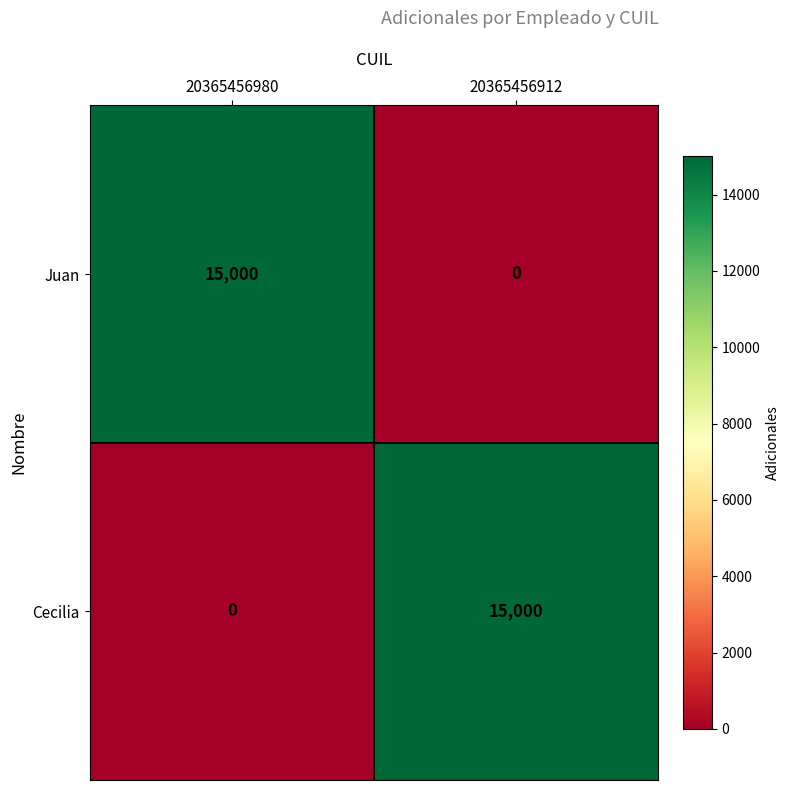

What value does the Juan series have at 20365456980, to the nearest 100?

15000